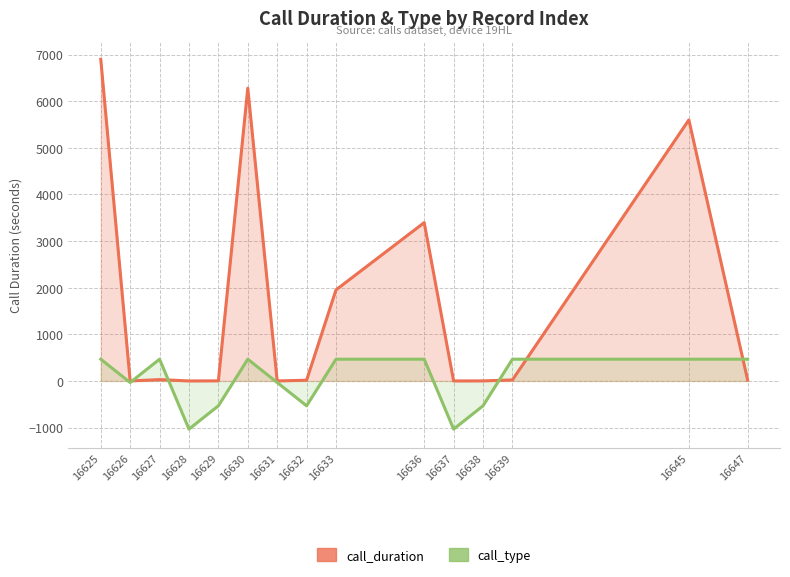

In call_duration, how many points are higher than both neighbors (excluding endpoints)?

4